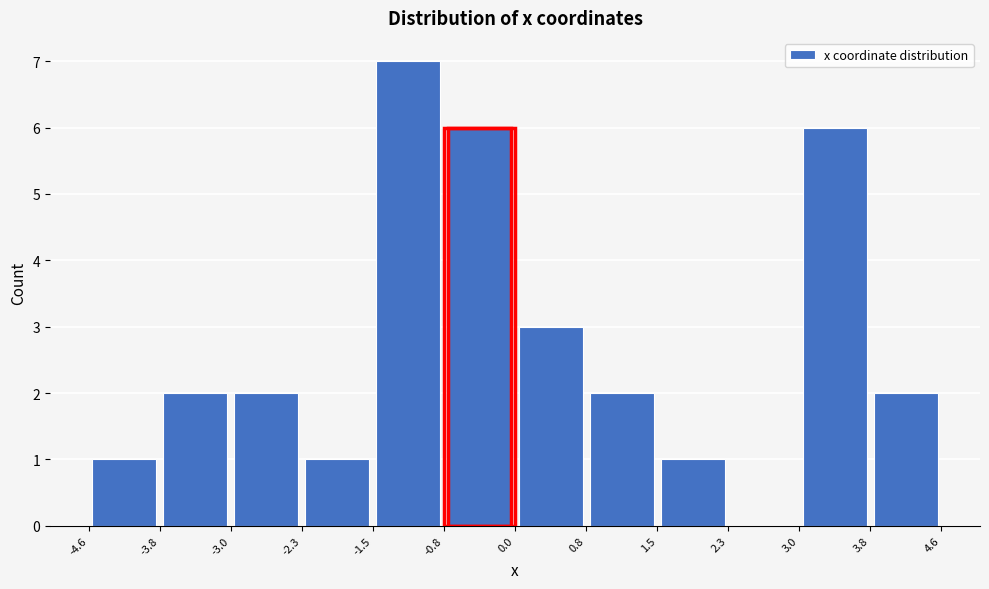

Over which range of the x-axis is the bar tallest?

-1.5 to -0.8